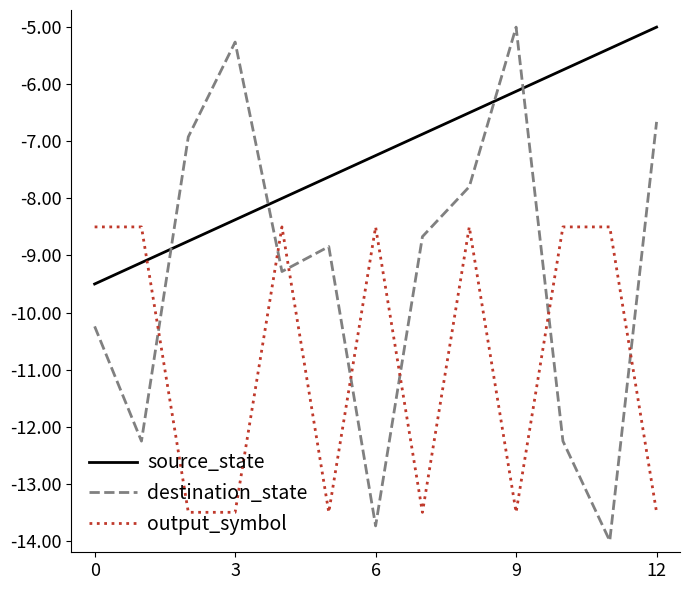

Which series ends up on top after the final intersection of destination_state and source_state?

source_state